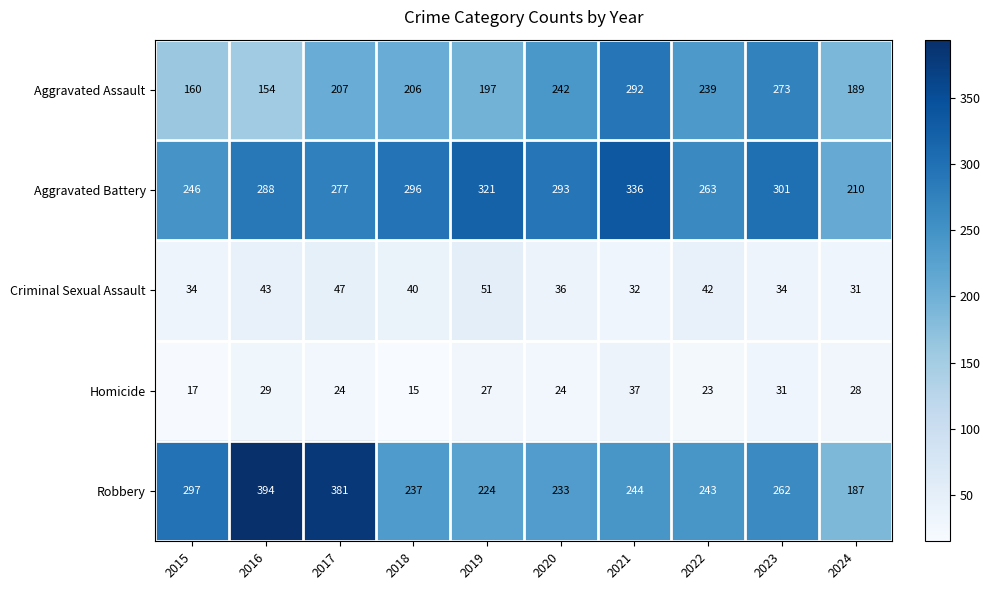

List the series in order of their peak value, highest first.

Robbery, Aggravated Battery, Aggravated Assault, Criminal Sexual Assault, Homicide